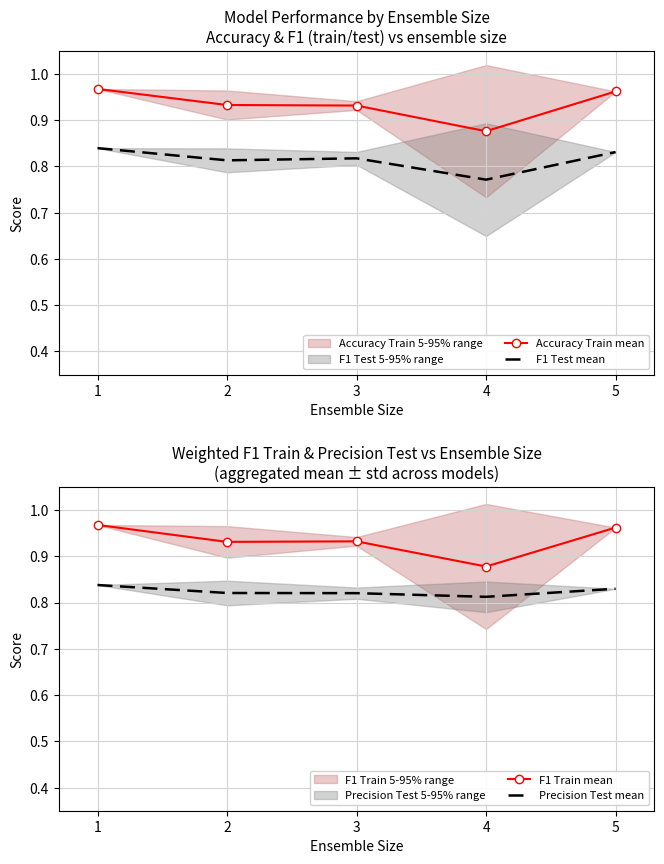

Does the chart have visible grid lines?

Yes